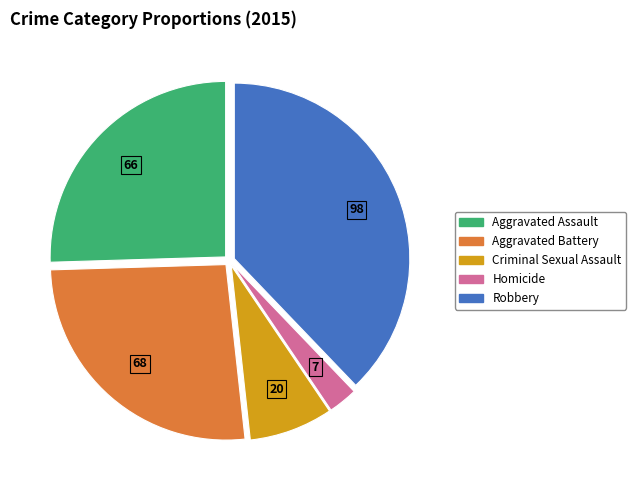

Rank the categories by value from highest to lowest.

Robbery, Aggravated Battery, Aggravated Assault, Criminal Sexual Assault, Homicide